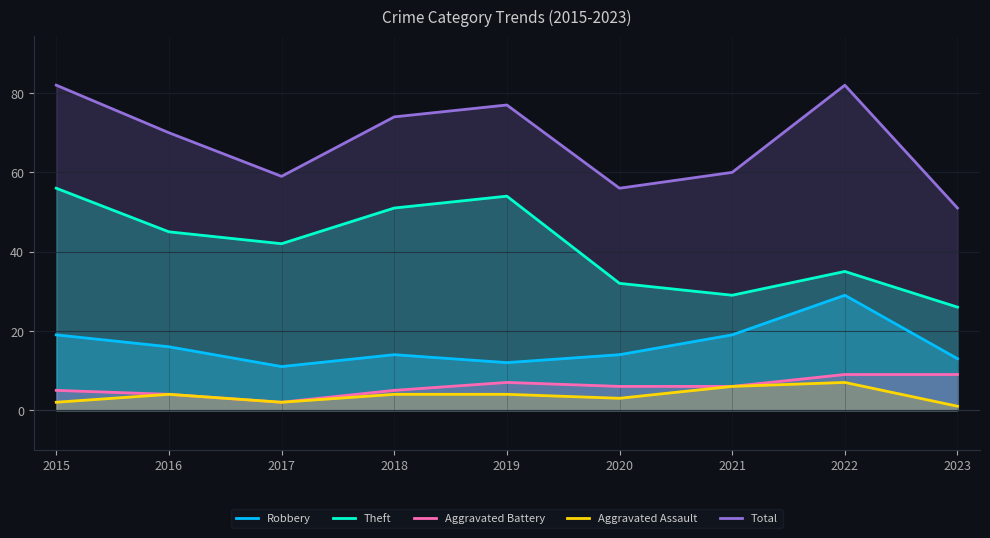

How many series are shown in this chart?

5